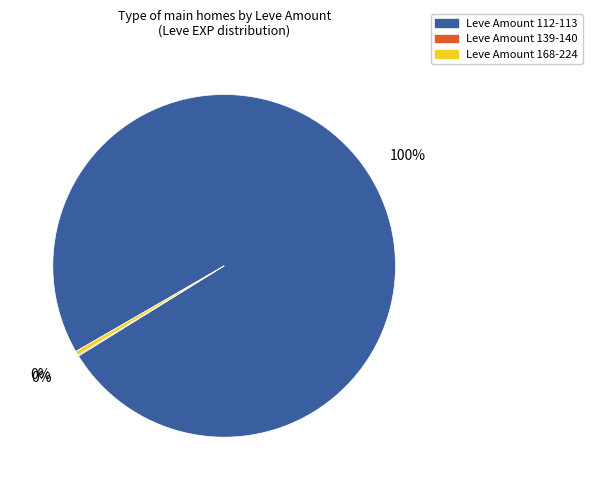

What is the largest slice in the pie chart?

Leve Amount 112-113